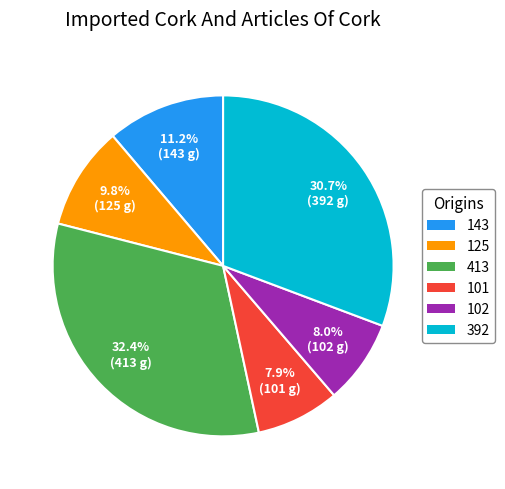

Which category has the biggest portion of the pie?

413